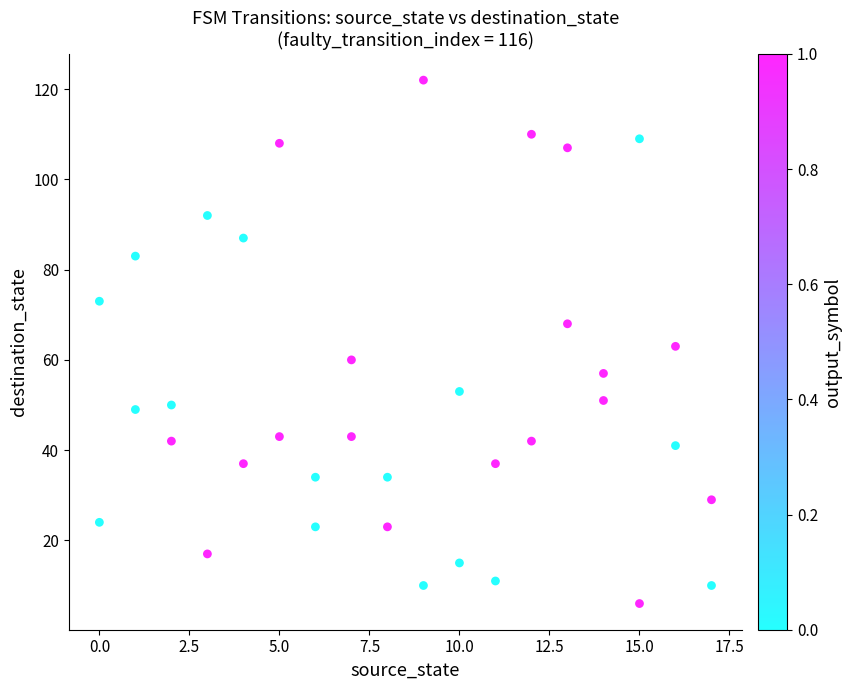

What is the range of X values (max minus min)?

17